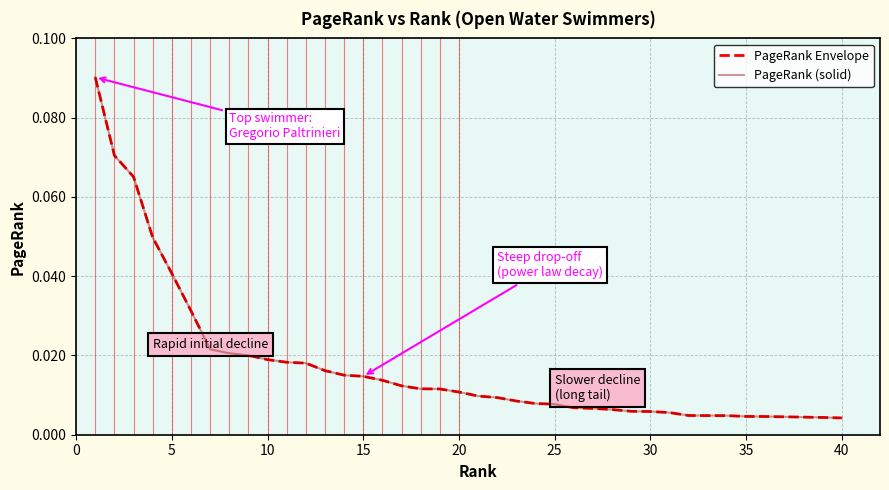

Is this an area chart (filled region under the line)?

No